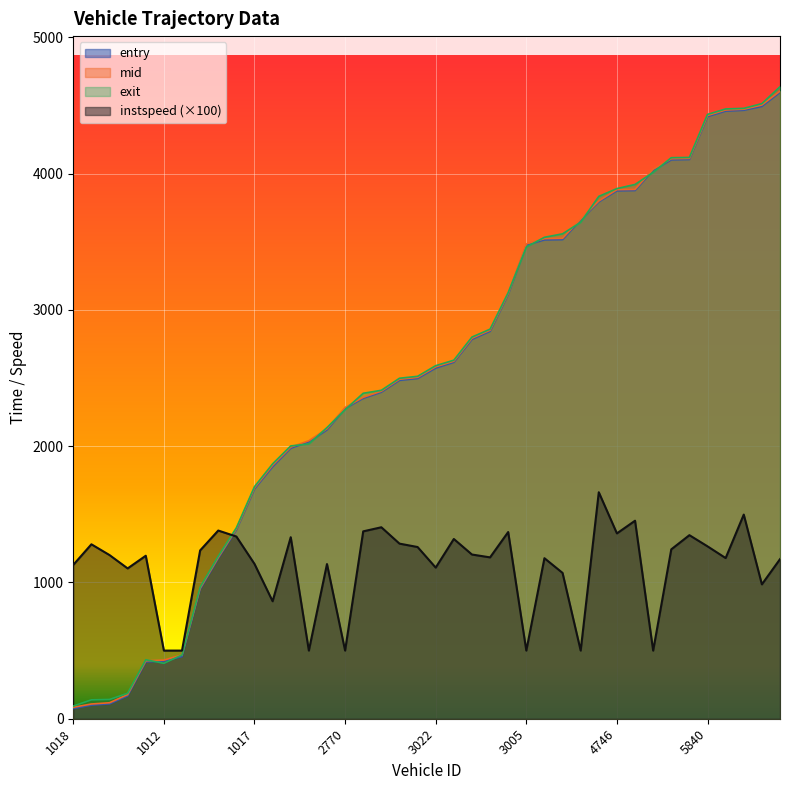

Which series ends up on top after the final intersection of exit and entry?

exit